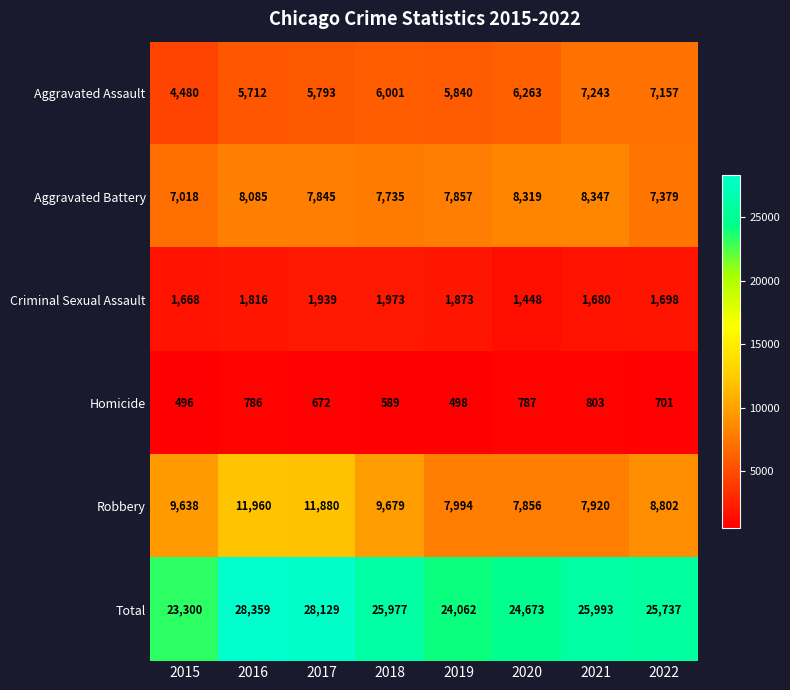

Which series has the largest total across all categories?

Total